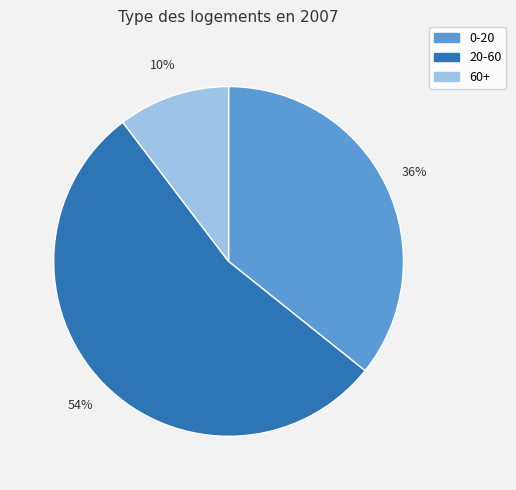

To the nearest percent, what percentage of the pie is 20-60?

54%